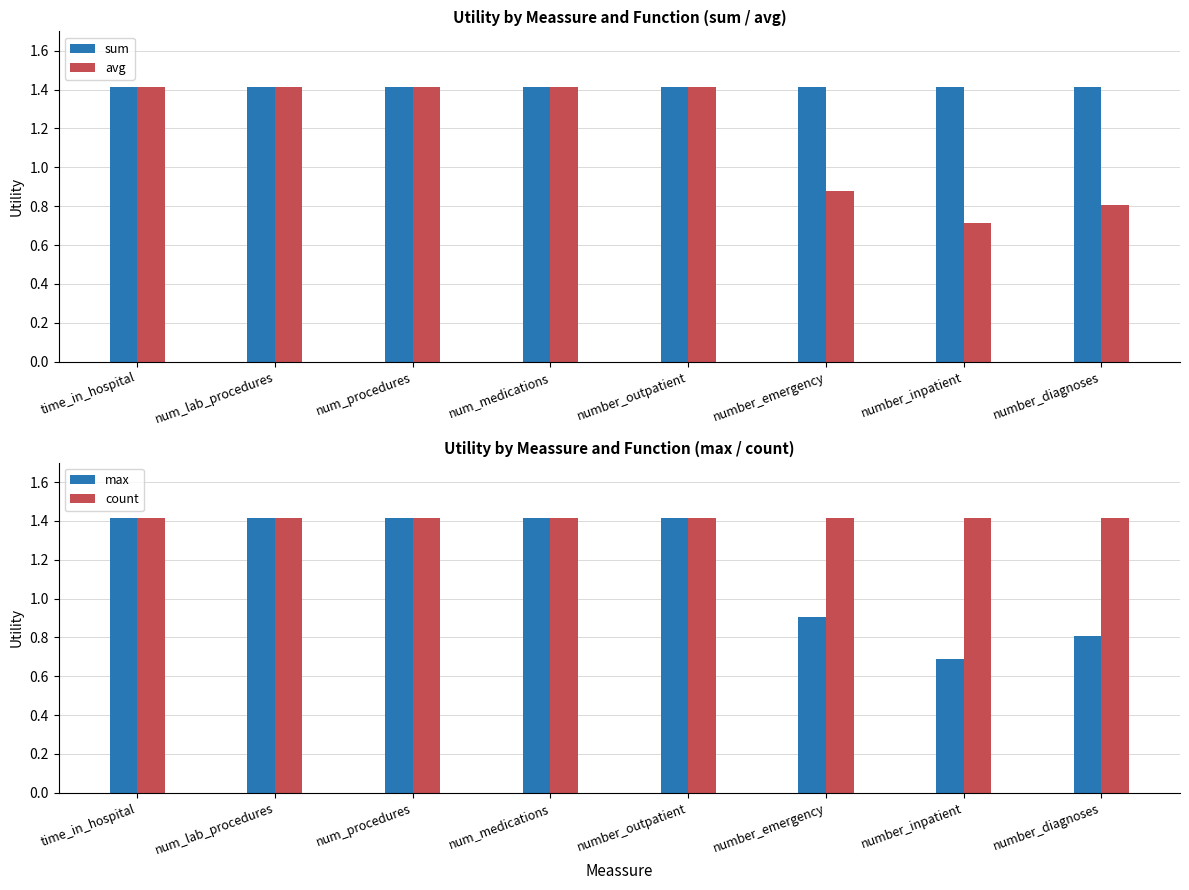

Reading left to right, transcribe all the data shown in this chart.

sum: 1.4	1.4	1.4	1.4	1.4	1.4	1.4	1.4
avg: 1.4	1.4	1.4	1.4	1.4	0.9	0.7	0.8
max: 1.4	1.4	1.4	1.4	1.4	0.9	0.7	0.8
count: 1.4	1.4	1.4	1.4	1.4	1.4	1.4	1.4